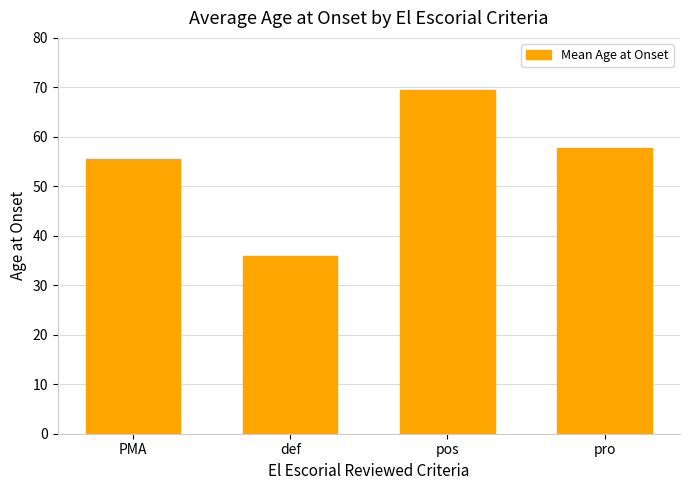

Reading left to right, transcribe all the data shown in this chart.

55.5	36.0	69.5	57.8